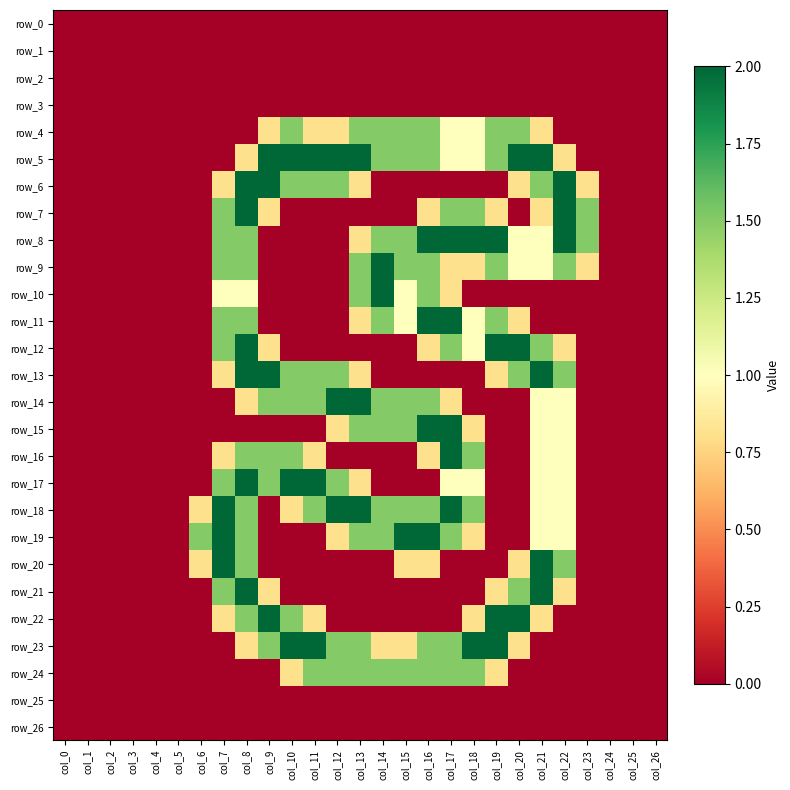

True or false: row_6 has a value of 0.8 at col_23.

True